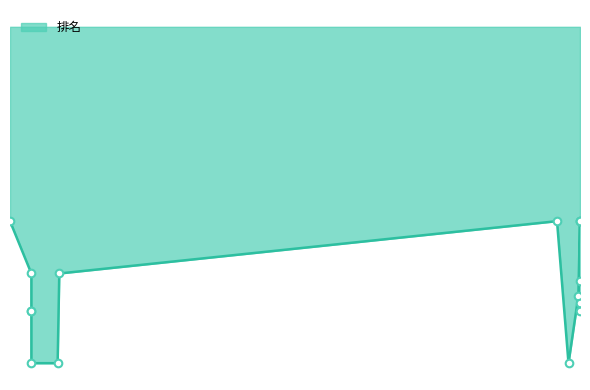

Between 2015-01-31 and 2015-01-15, which is larger?

2015-01-31